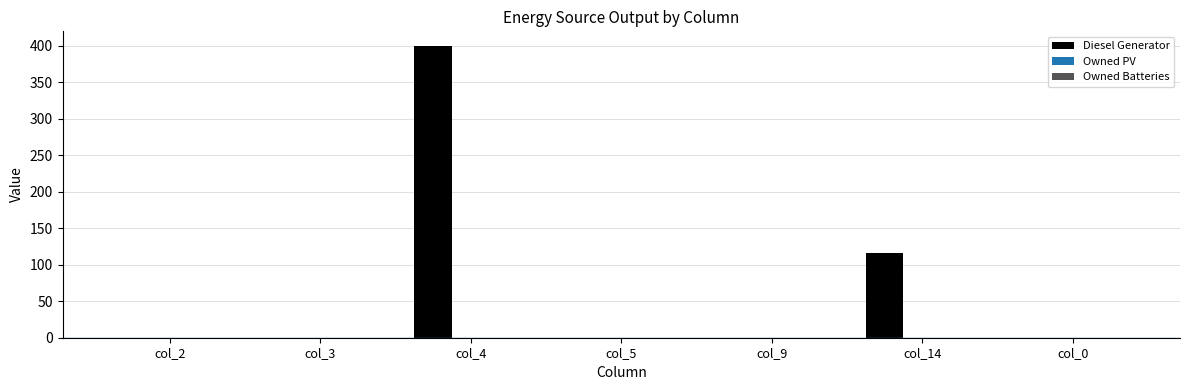

Are the bars horizontal?

No